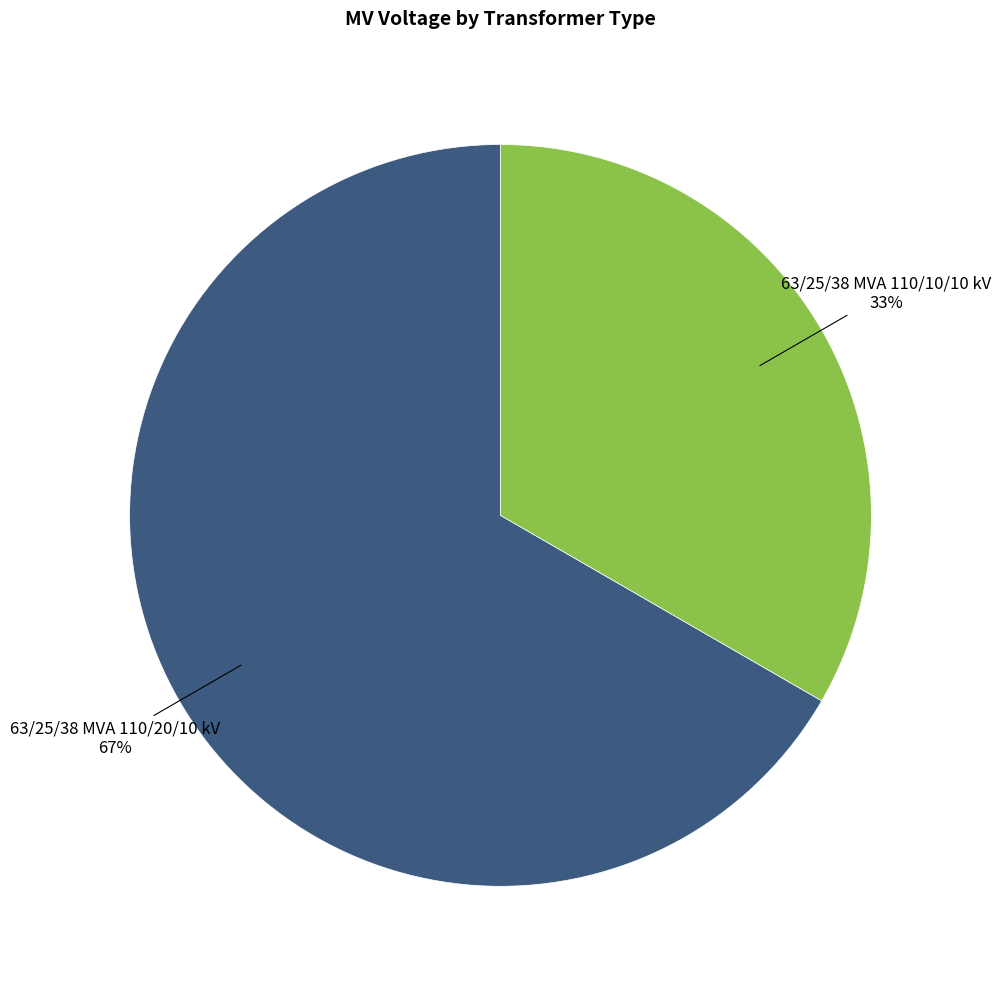

The 63/25/38 MVA 110/10/10 kV slice represents 33% of the pie. True or false?

True